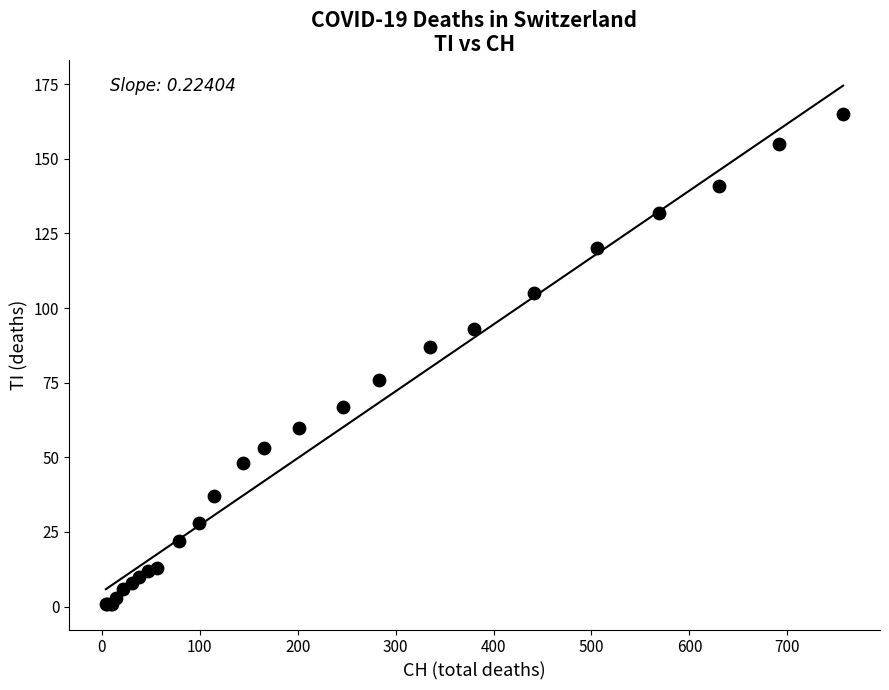

What Y value in the scatter plot is closest to 83?

87